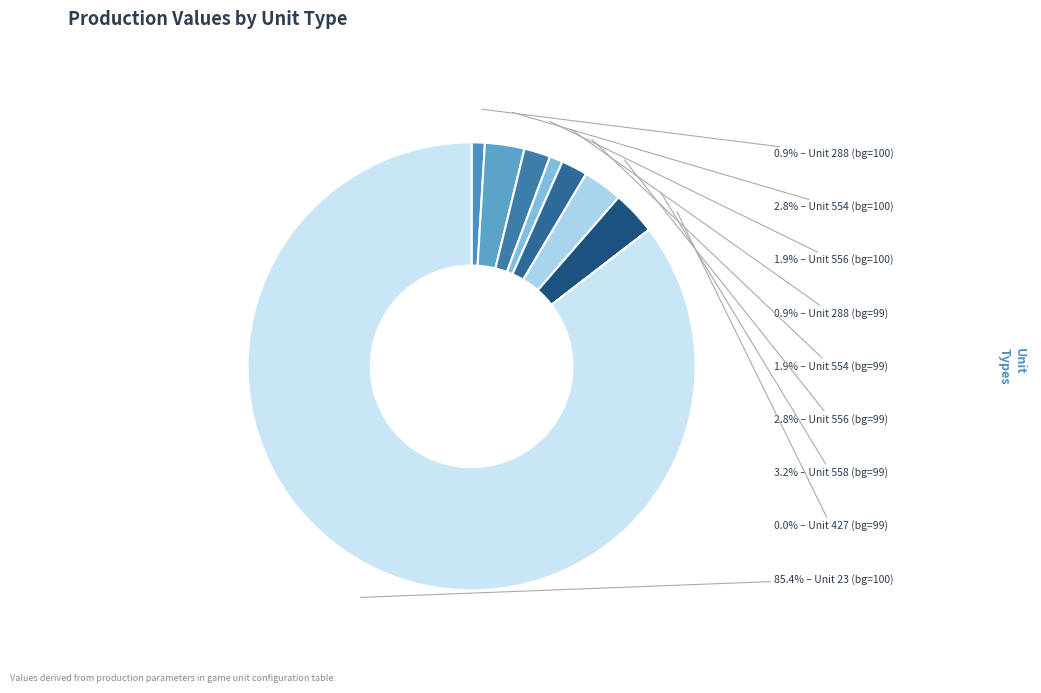

Which slice is the largest?

23